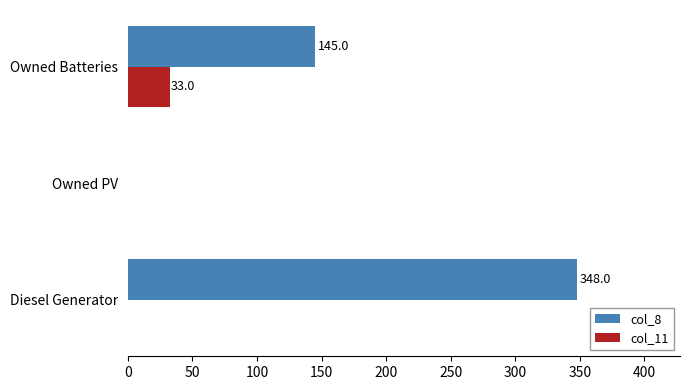

Which series changed the most between Owned PV and Owned Batteries?

col_8